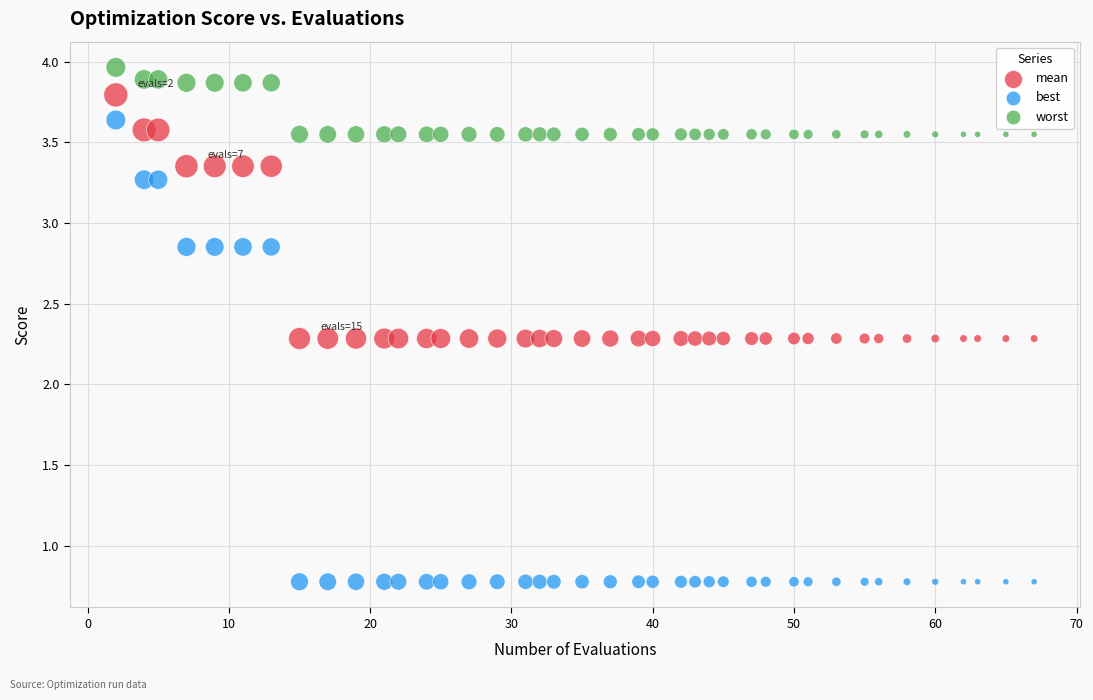

Which series contains the highest Y value?

worst